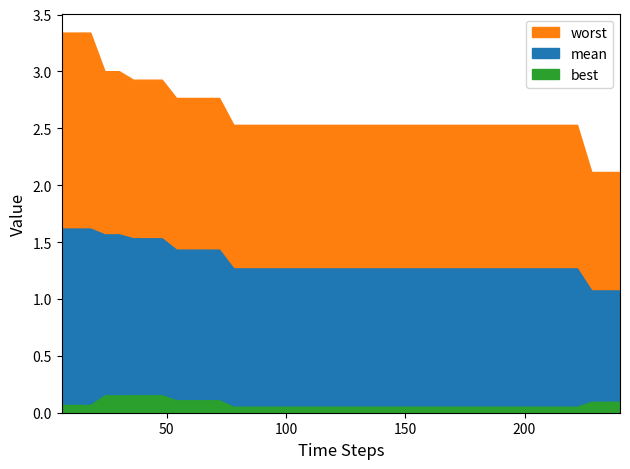

What value does the worst series have at 234?

2.1